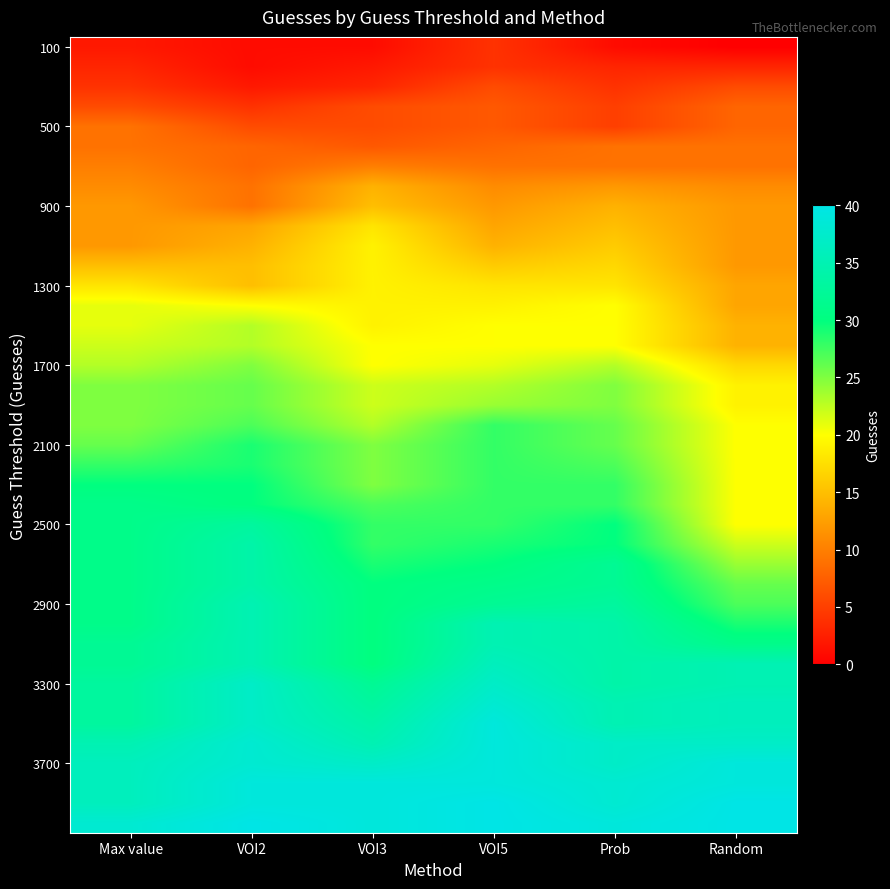

At which category does the chart reach its peak across all series?

VOI5